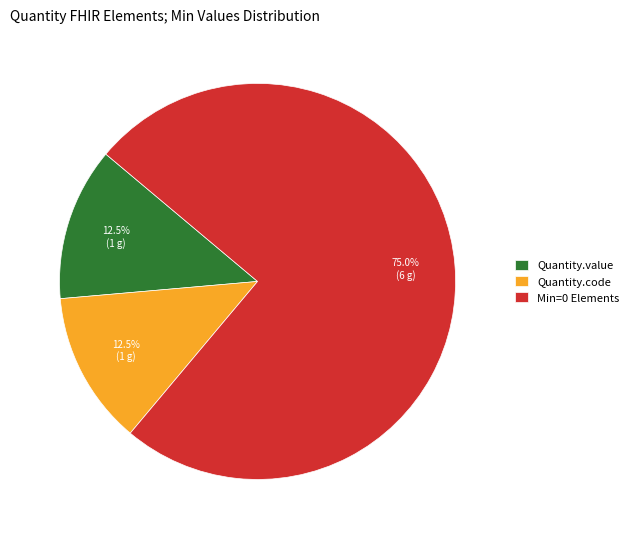

Which category has the biggest portion of the pie?

Min=0 Elements